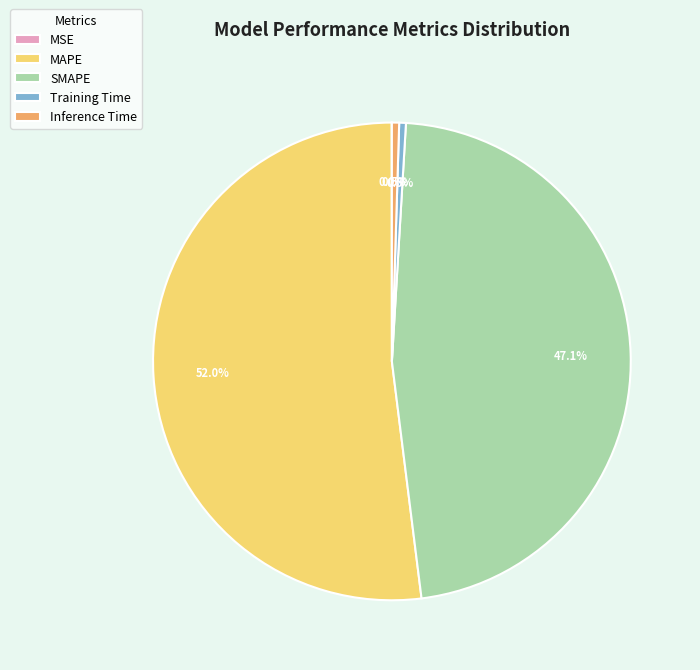

Which has a higher value, SMAPE or Training Time?

SMAPE